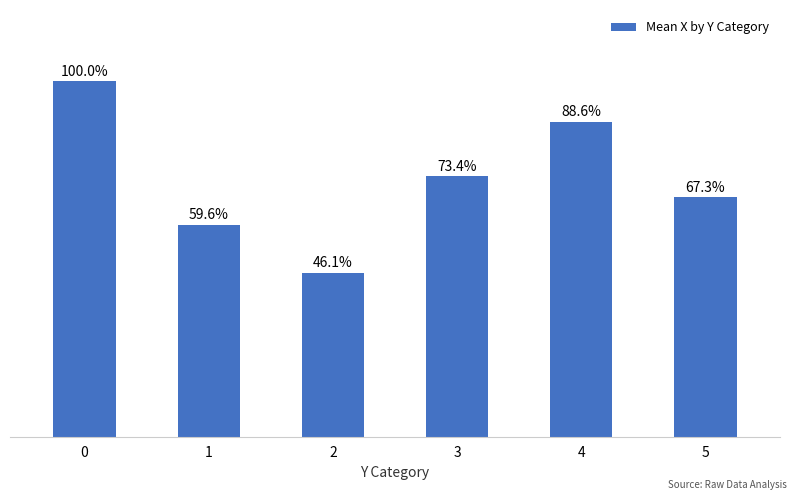

Rank the categories by value from lowest to highest.

2, 1, 5, 3, 4, 0